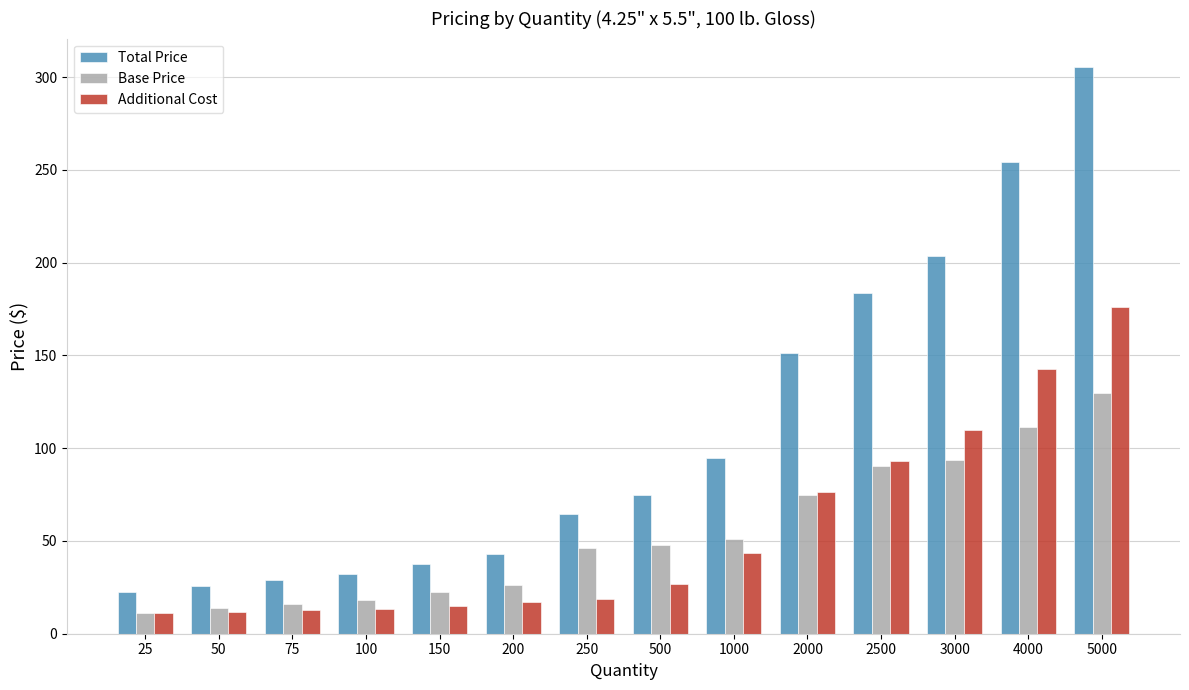

What is the average value of the Total Price series?

108.7